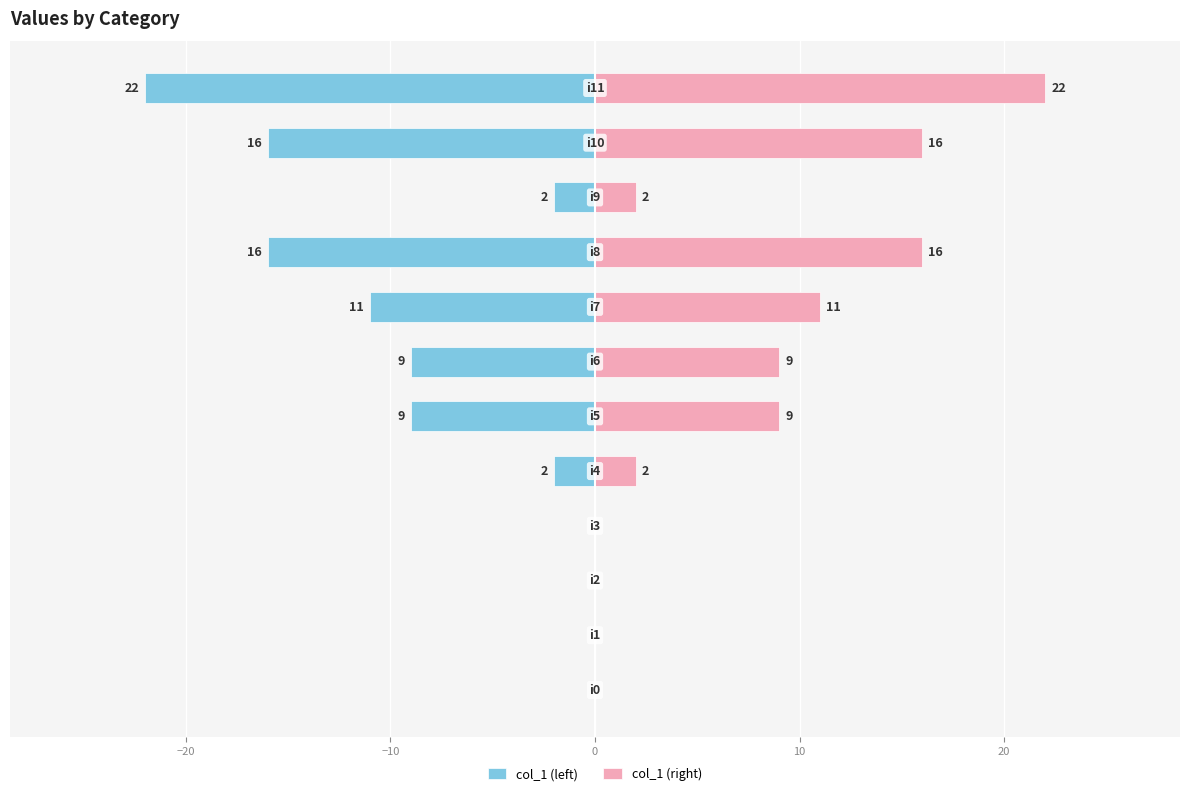

The col_1 (left) series shows -1 at 9. True or false?

False